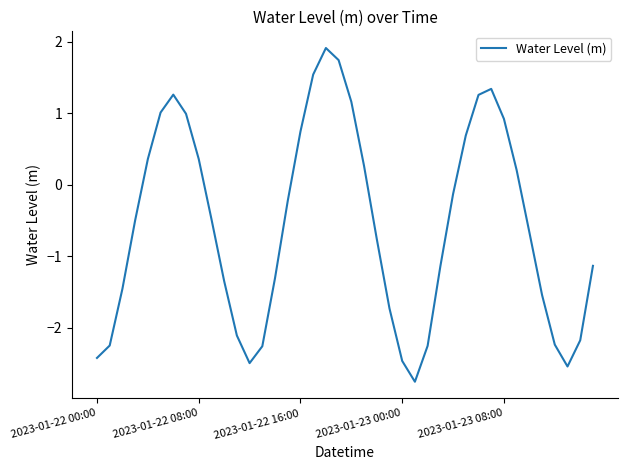

How many values are above zero?

16